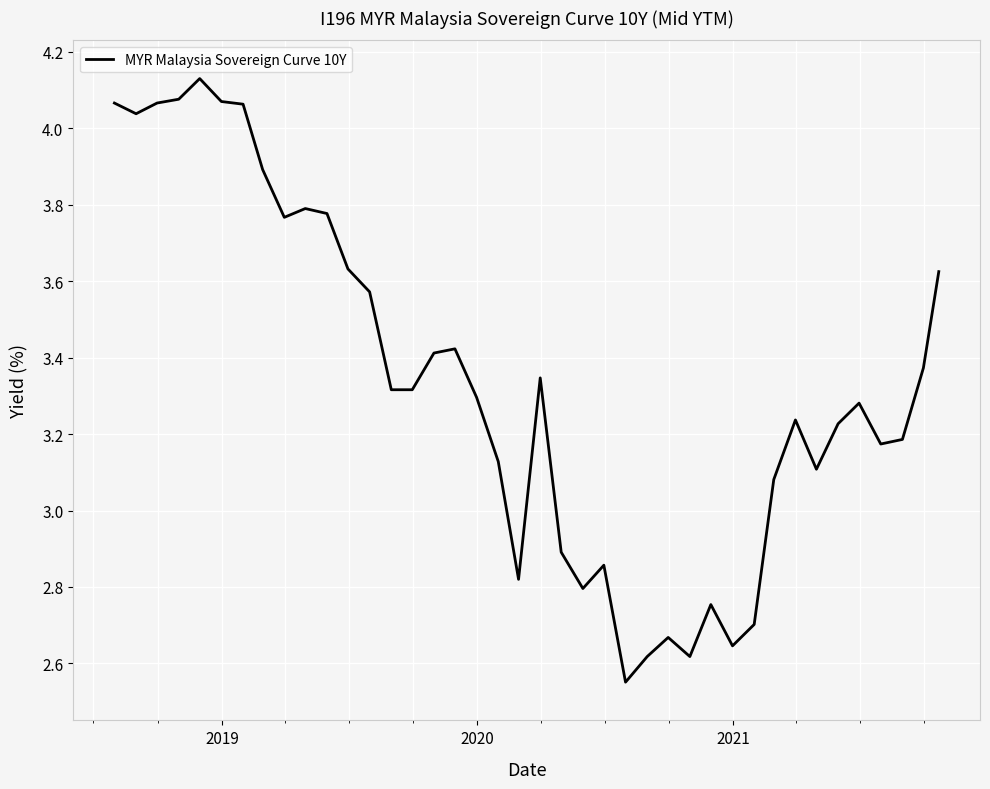

How many lines are shown in the chart?

1